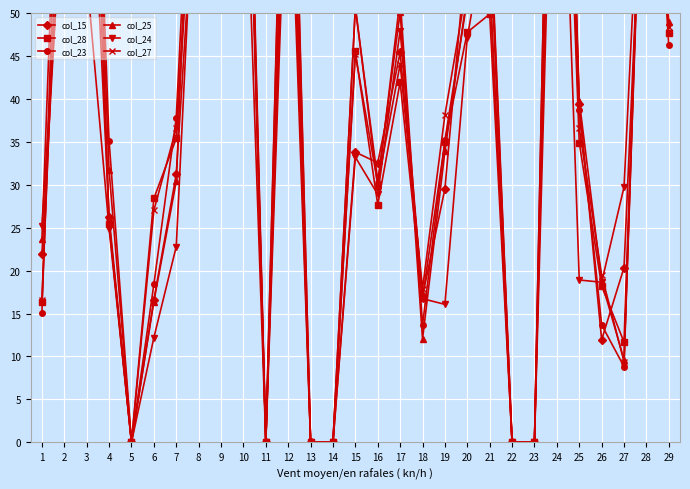

What are all the series names shown in the legend?

col_15, col_28, col_23, col_25, col_24, col_27